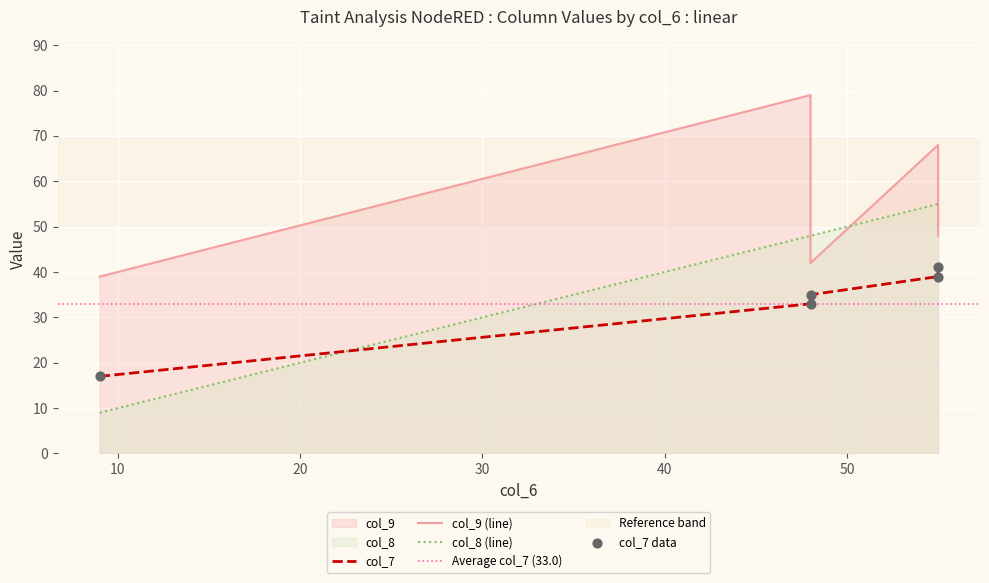

What are all the series names shown in the legend?

col_7, col_9, col_8